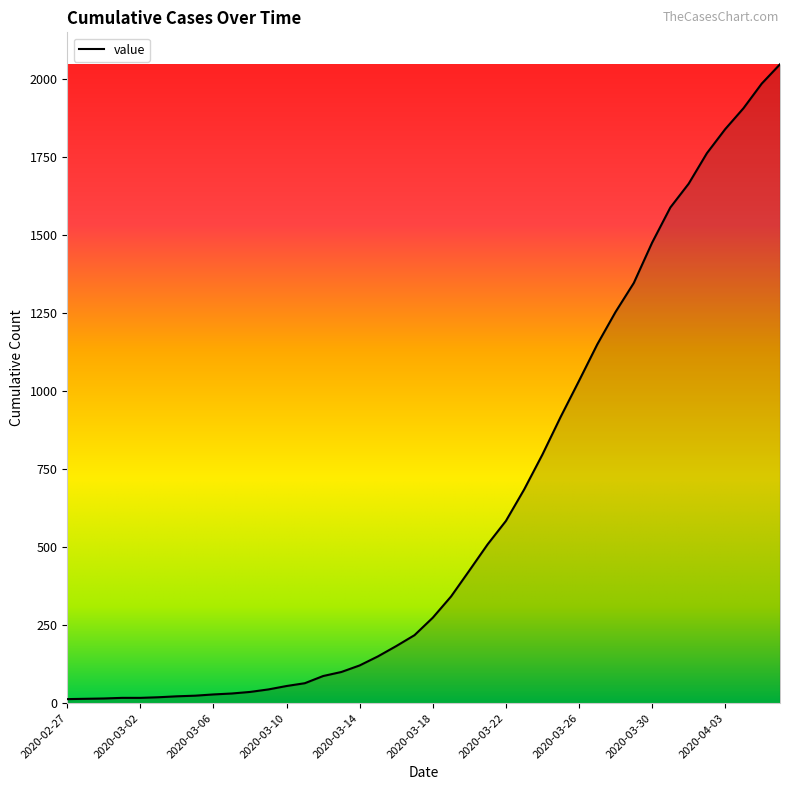

What is the difference between the maximum and minimum values?

2035